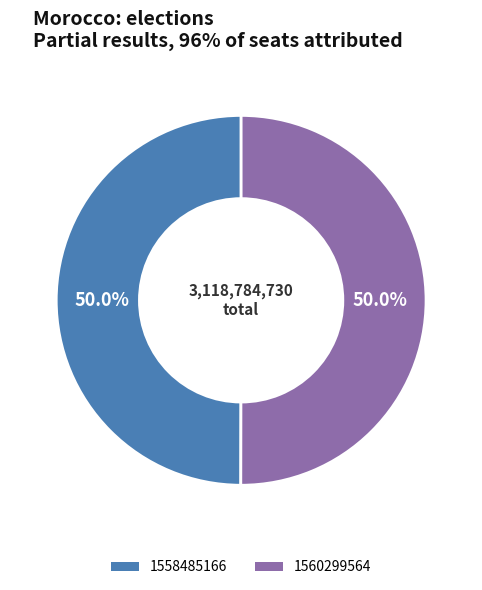

Is it true that 1558485166 is 1% of the pie?

False